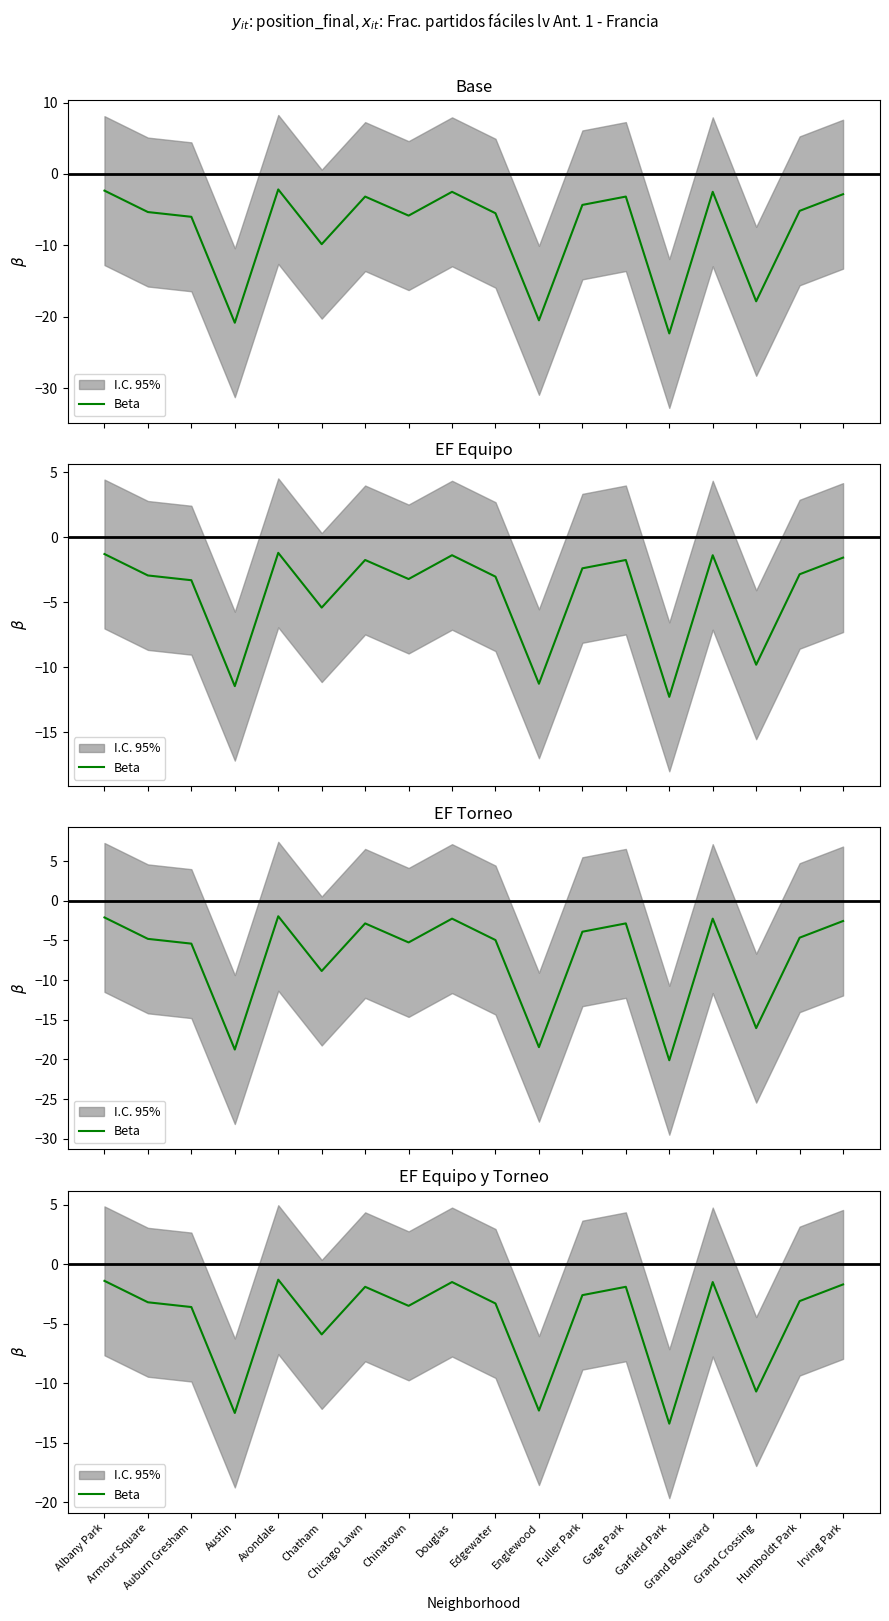

Rank the categories by value from lowest to highest.

Garfield Park, Austin, Englewood, Grand Crossing, Chatham, Auburn Gresham, Chinatown, Edgewater, Armour Square, Humboldt Park, Fuller Park, Chicago Lawn, Gage Park, Irving Park, Douglas, Grand Boulevard, Albany Park, Avondale